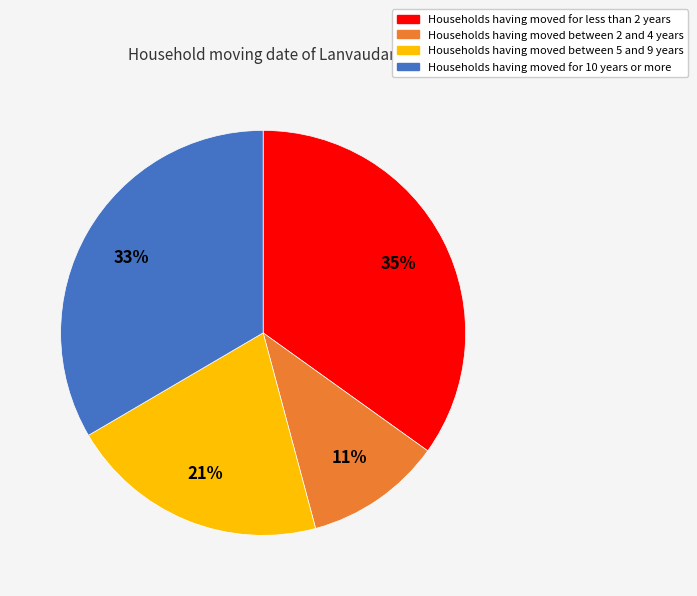

How many slices are in this pie chart?

4